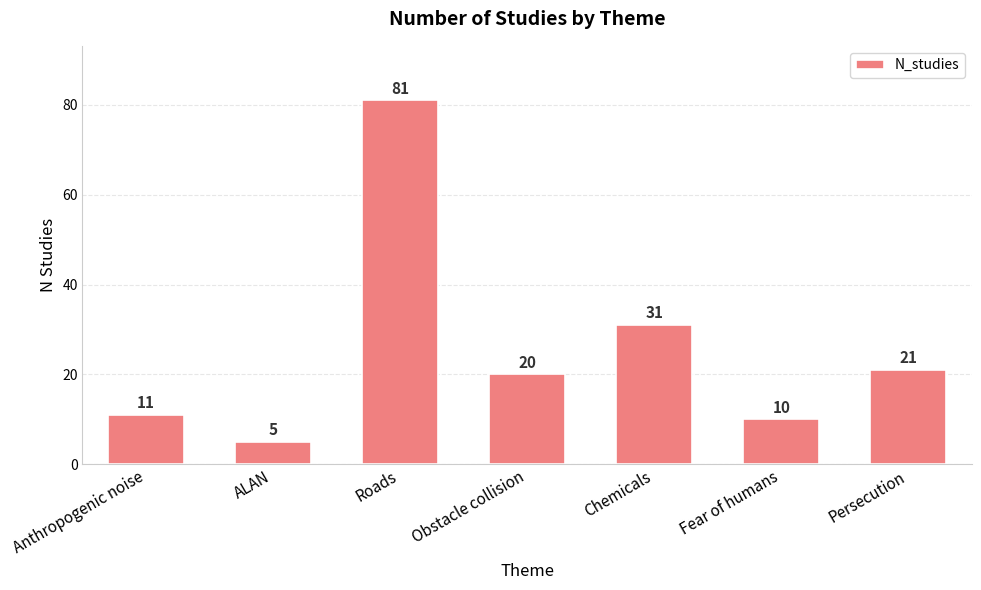

The chart shows a value of 31 at Chemicals. True or false?

True